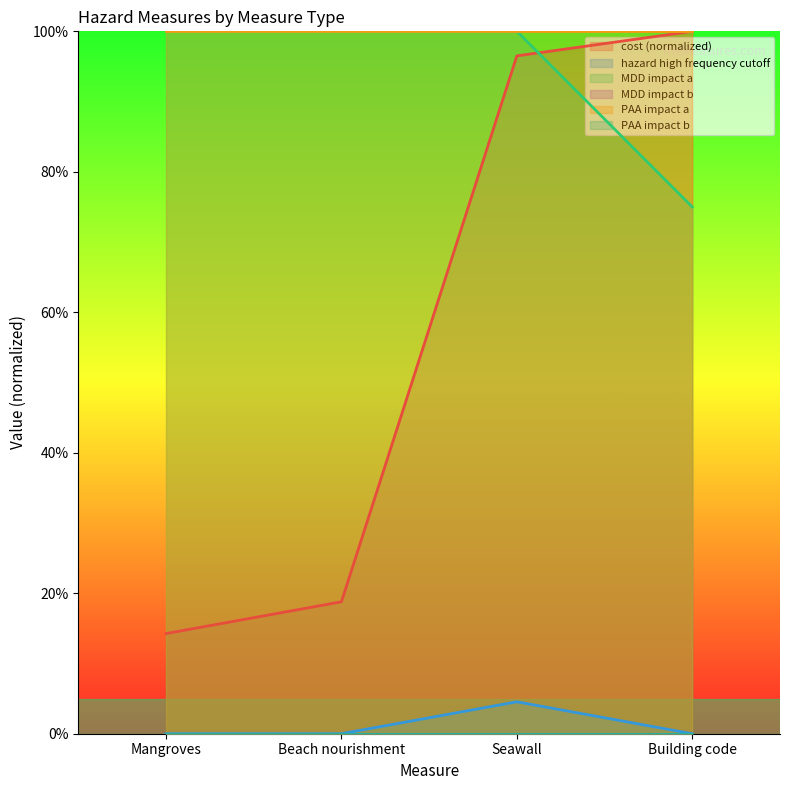

What position from the right is Beach nourishment?

3